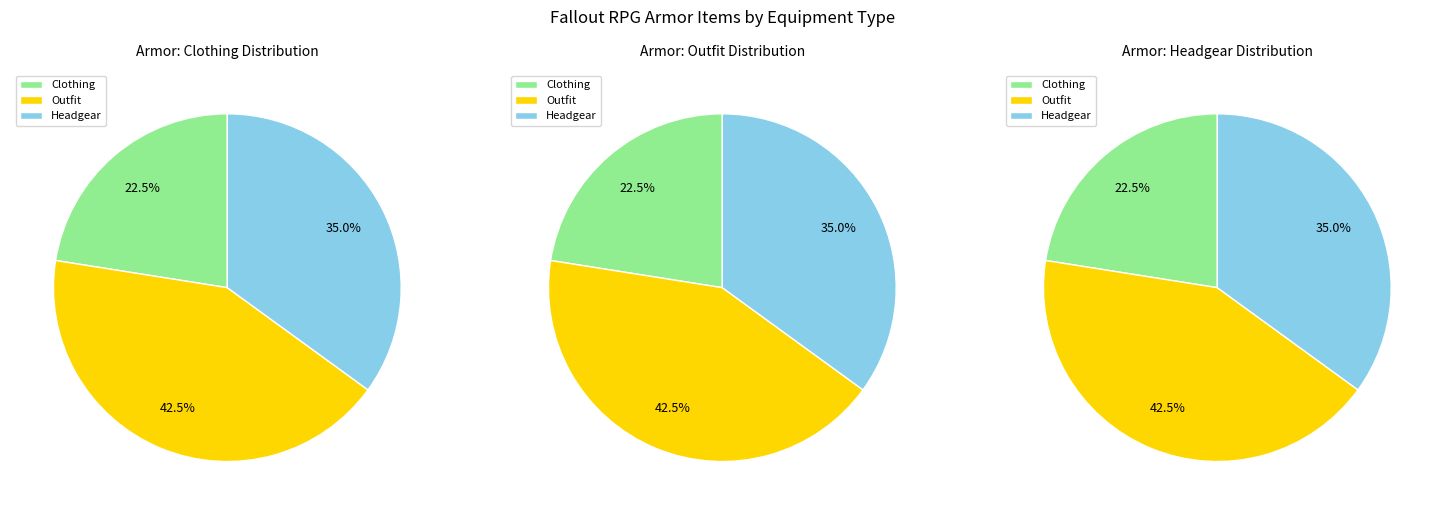

Which has a higher value, Clothing or Outfit?

Outfit